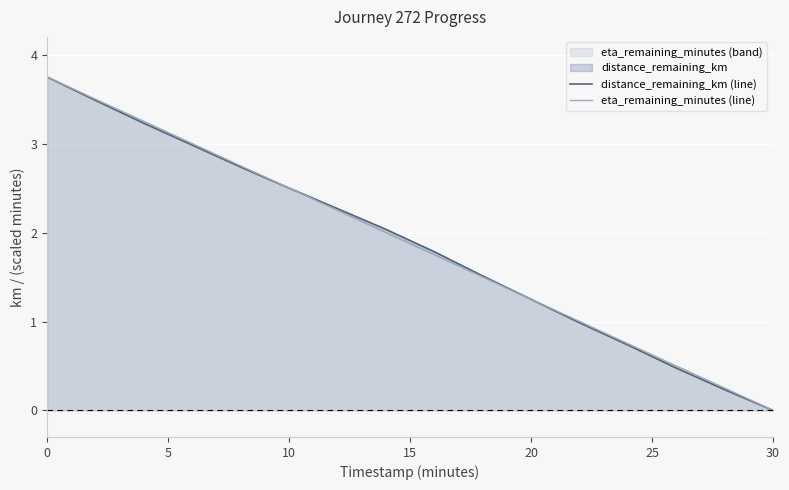

After their last crossing, which series has the higher values: distance_remaining_km (line) or eta_remaining_minutes (line)?

eta_remaining_minutes (line)